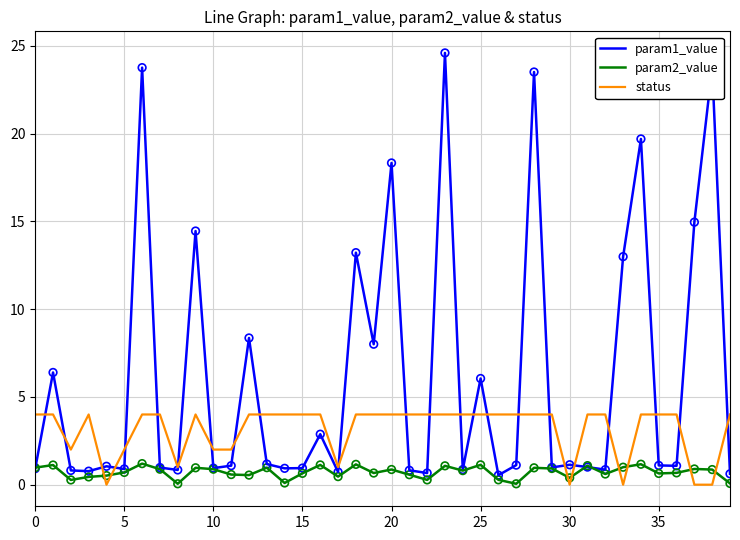

Rank the series by their average value, from lowest to highest.

param2_value, status, param1_value